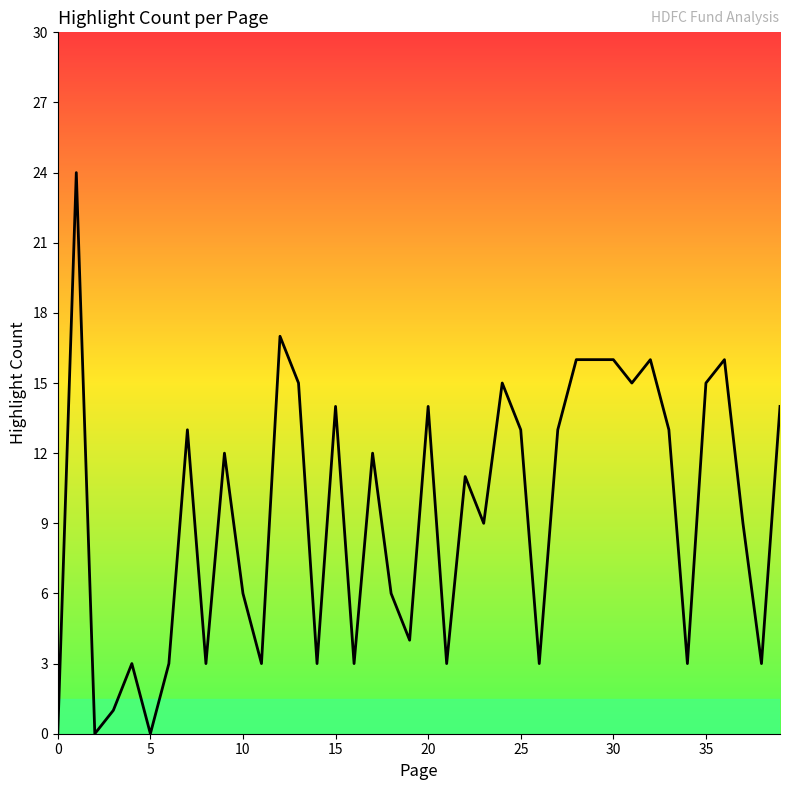

What is the difference between the maximum and minimum values?

24